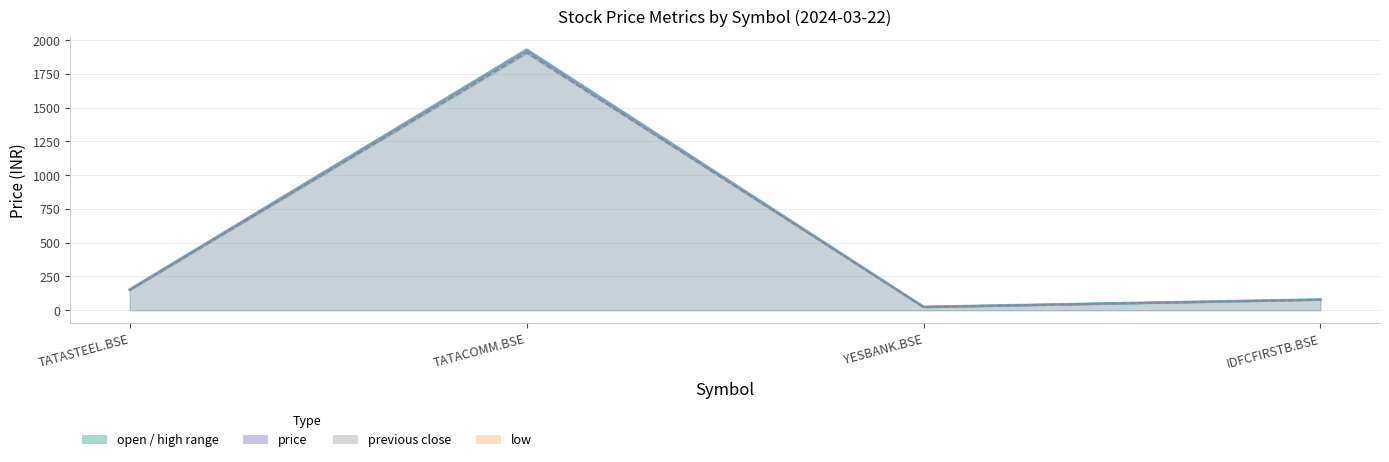

Where is the data nearest to the value 965?

TATASTEEL.BSE